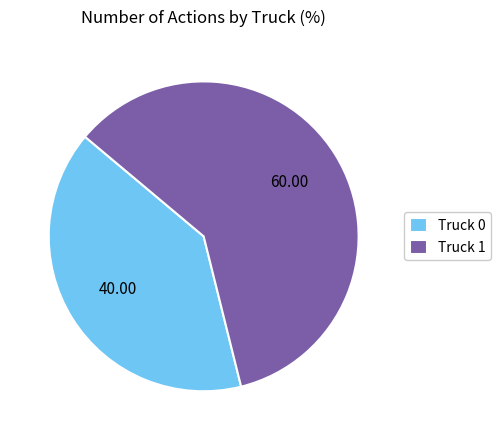

Which has a higher value, Truck 0 or Truck 1?

Truck 1